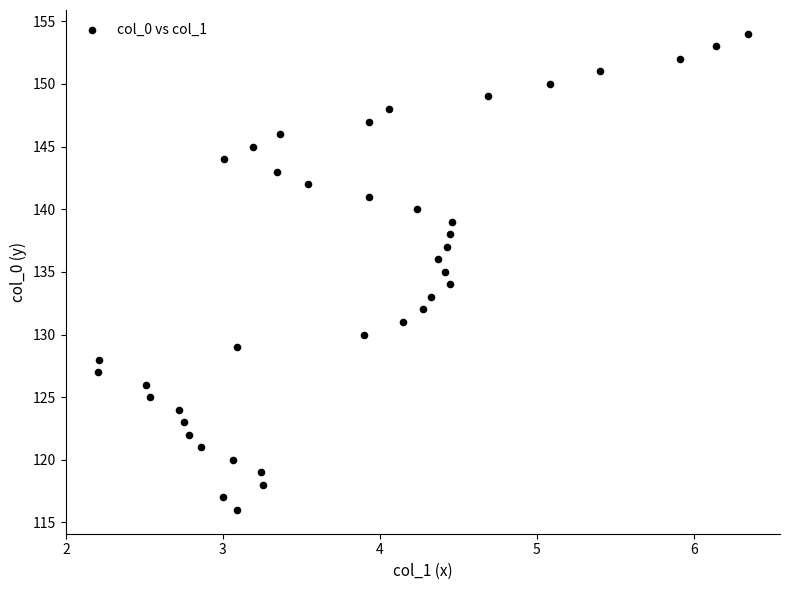

How many points are shown in the scatter plot?

39